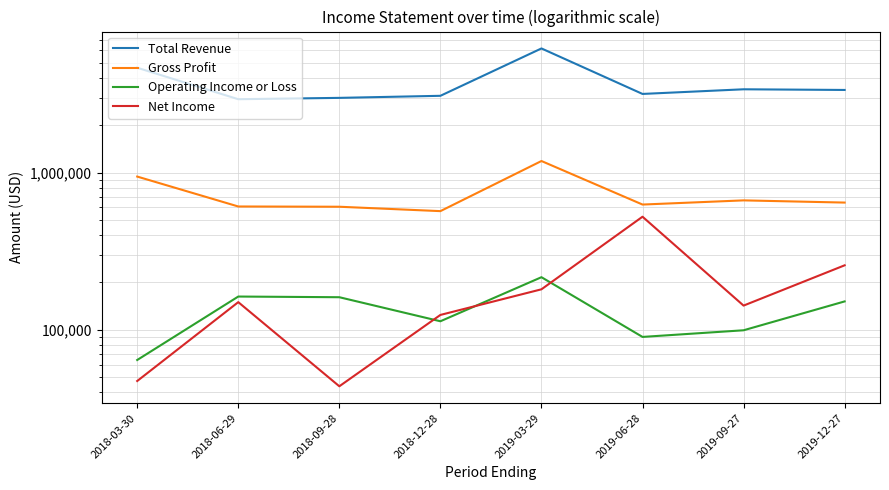

What is the sum of all Operating Income or Loss values?

1056700